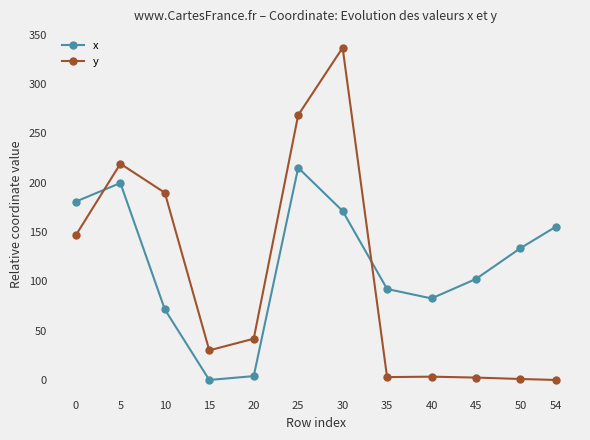

What is the difference between the highest and lowest values at 15?

30.0